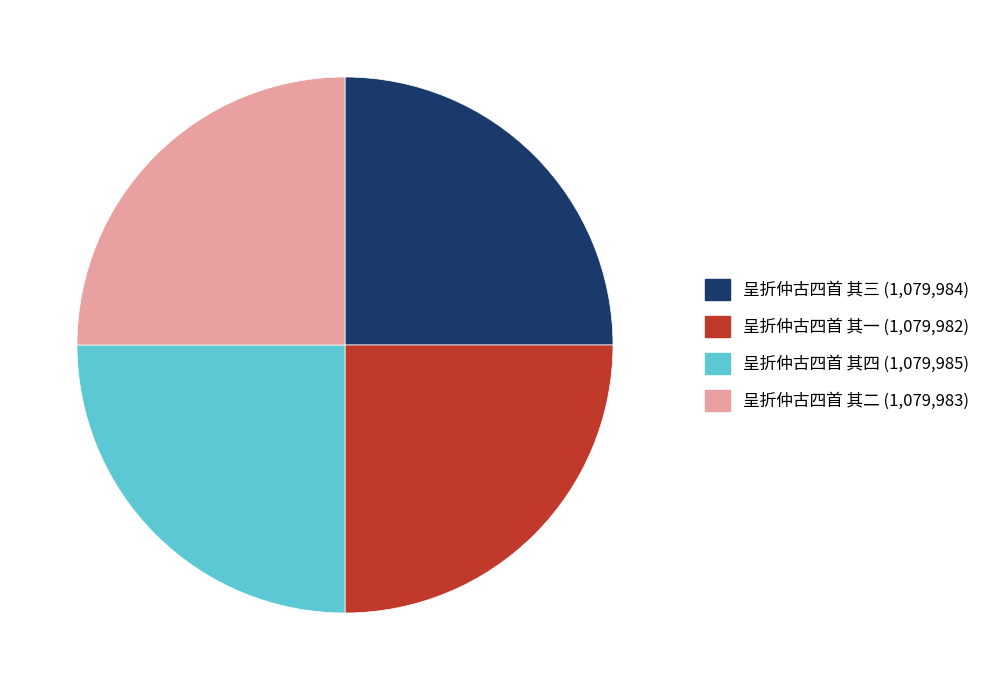

How many slices are in this pie chart?

4